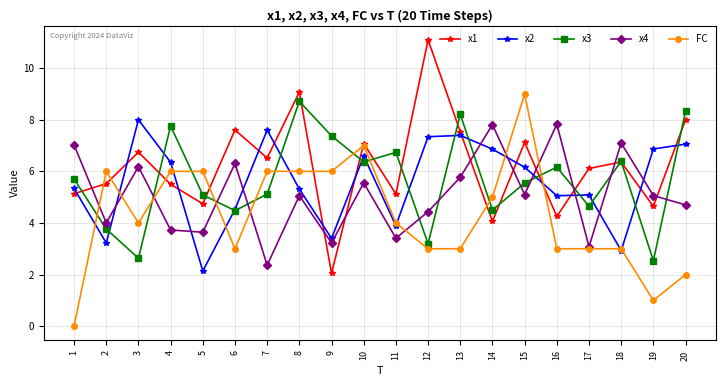

At 3, list the series in order from largest to smallest.

x2, x1, x4, FC, x3